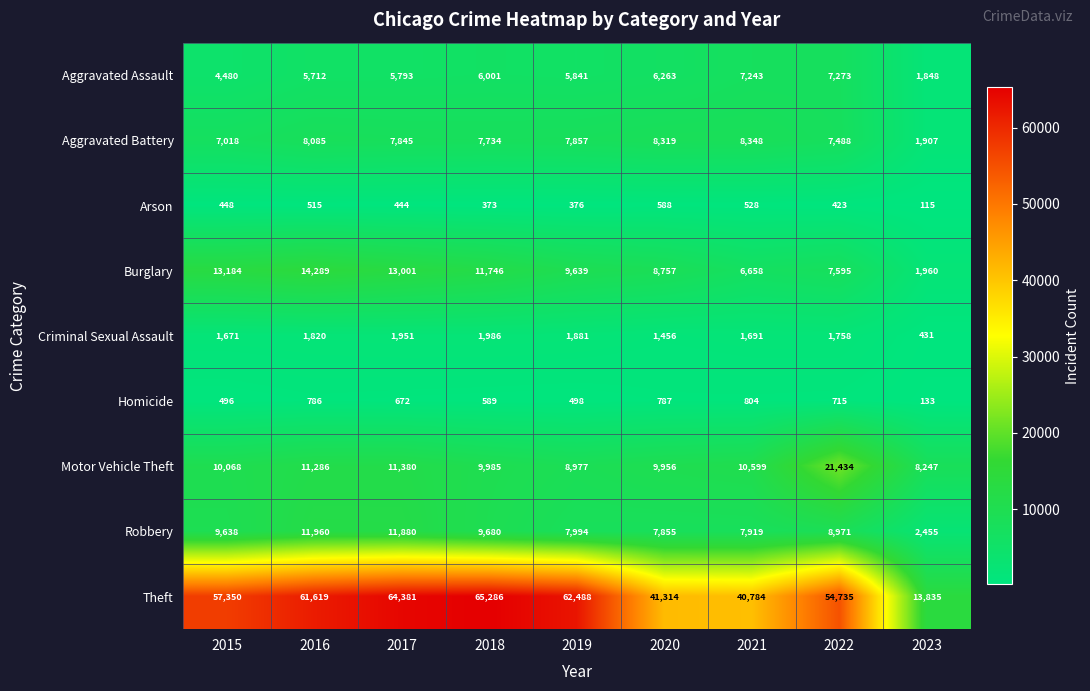

The value of Homicide at 2020 is 539. True or false?

False